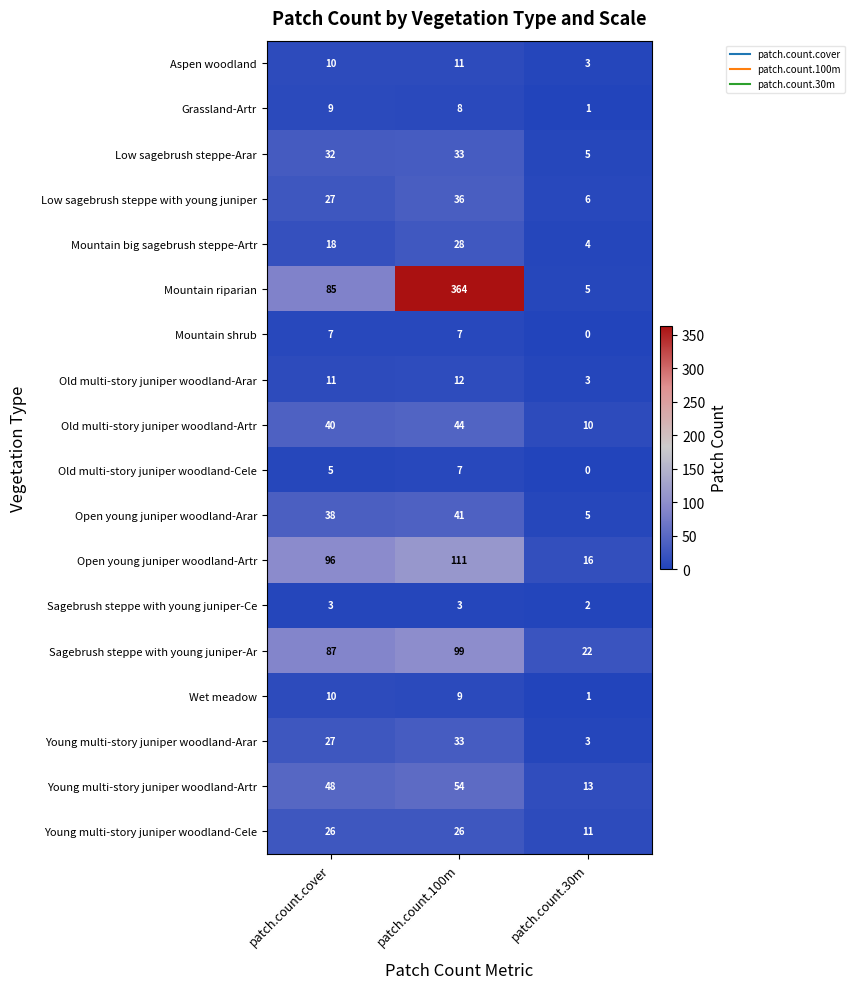

The value of Open young juniper woodland-Artr at patch.count.100m is 111. True or false?

True